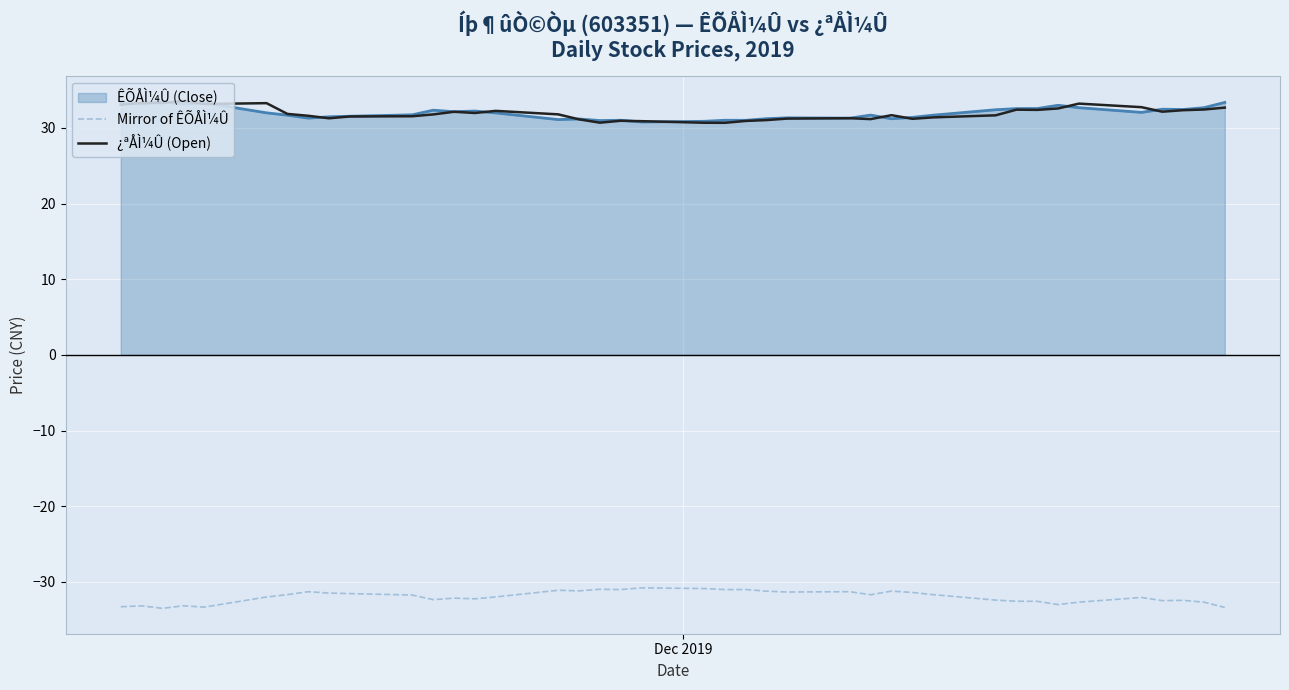

How many distinct data groups are displayed?

3